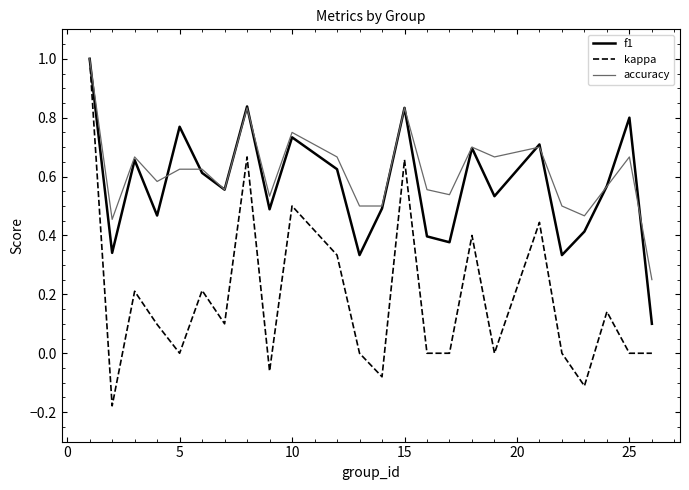

After their last crossing, which series has the higher values: accuracy or f1?

accuracy